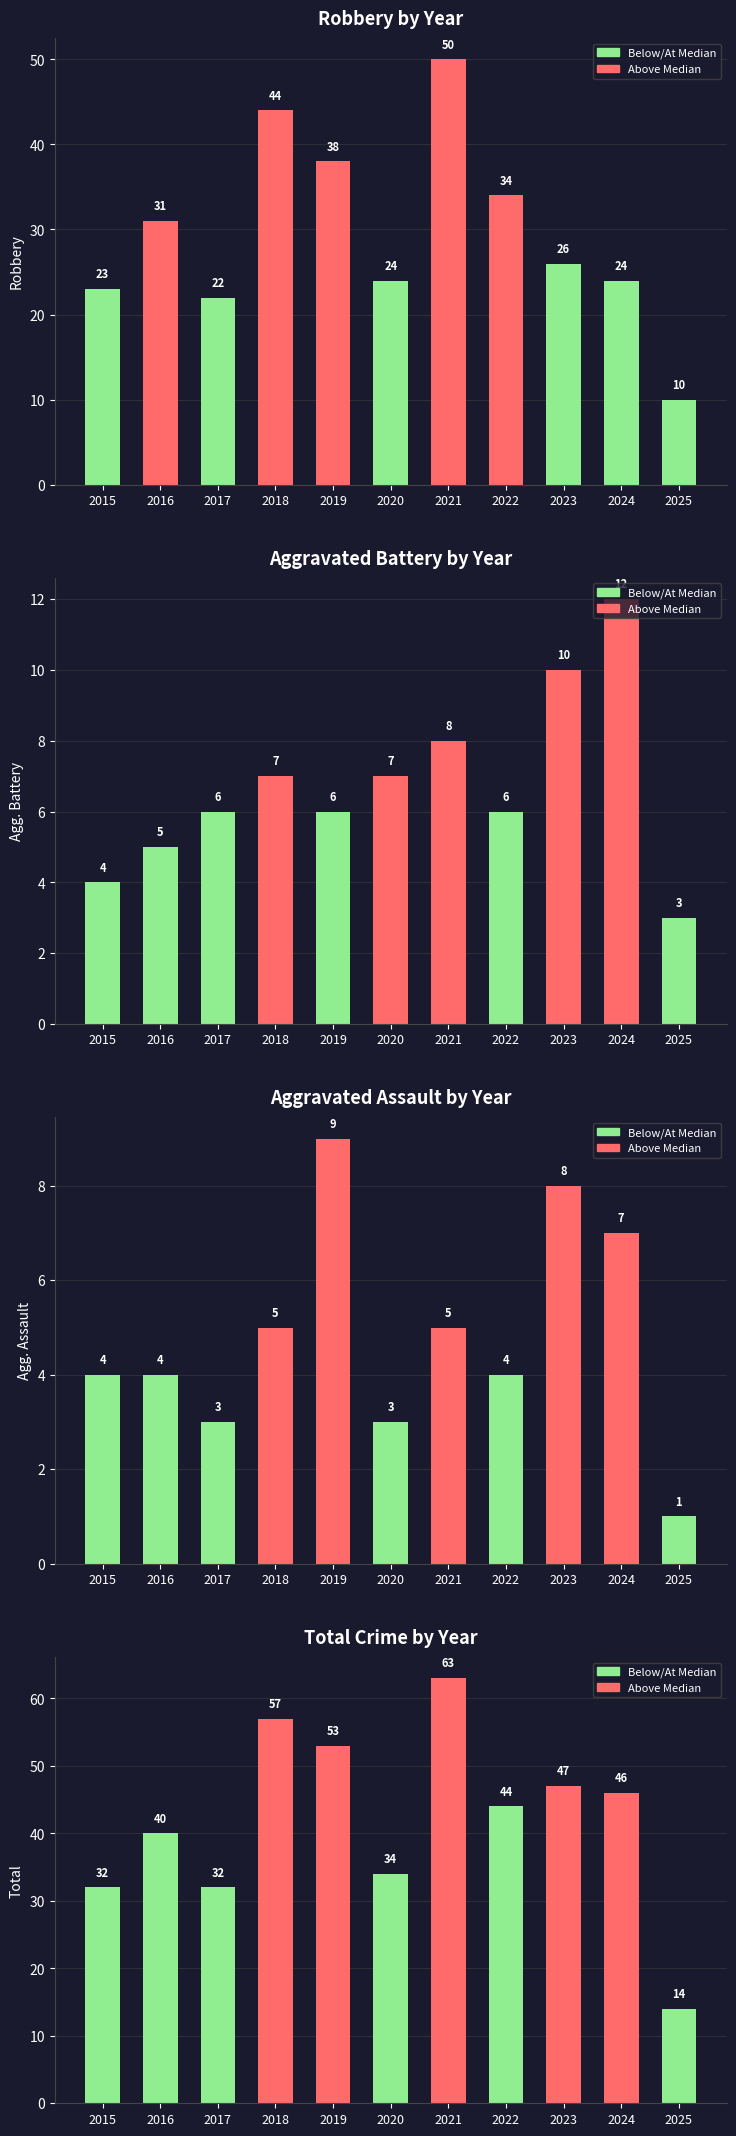

Reading left to right, transcribe all the data shown in this chart.

Robbery: 2015=23	2016=31	2017=22	2018=44	2019=38	2020=24	2021=50	2022=34	2023=26	2024=24	2025=10
Aggravated Battery: 2015=4	2016=5	2017=6	2018=7	2019=6	2020=7	2021=8	2022=6	2023=10	2024=12	2025=3
Aggravated Assault: 2015=4	2016=4	2017=3	2018=5	2019=9	2020=3	2021=5	2022=4	2023=8	2024=7	2025=1
Total: 2015=32	2016=40	2017=32	2018=57	2019=53	2020=34	2021=63	2022=44	2023=47	2024=46	2025=14